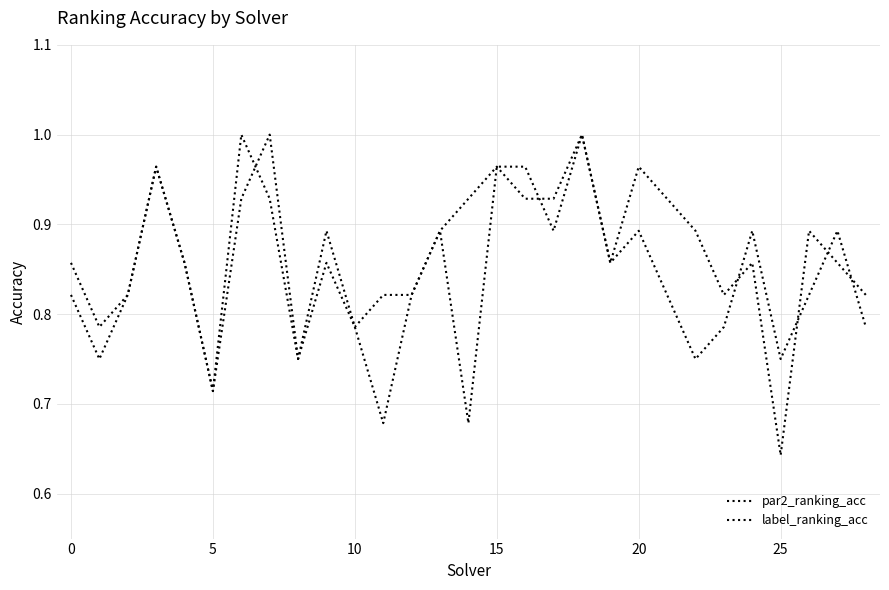

Does the chart display data point markers on the line(s)?

No